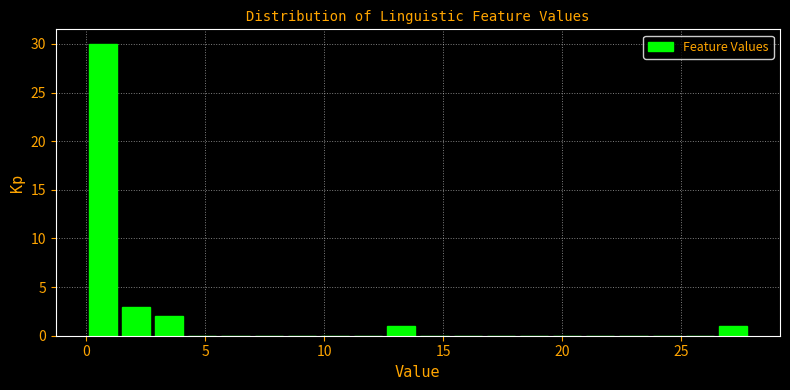

Around what value on the x-axis is the tallest bar? Give the approximate position of its centre, as read against the axis.

0.5